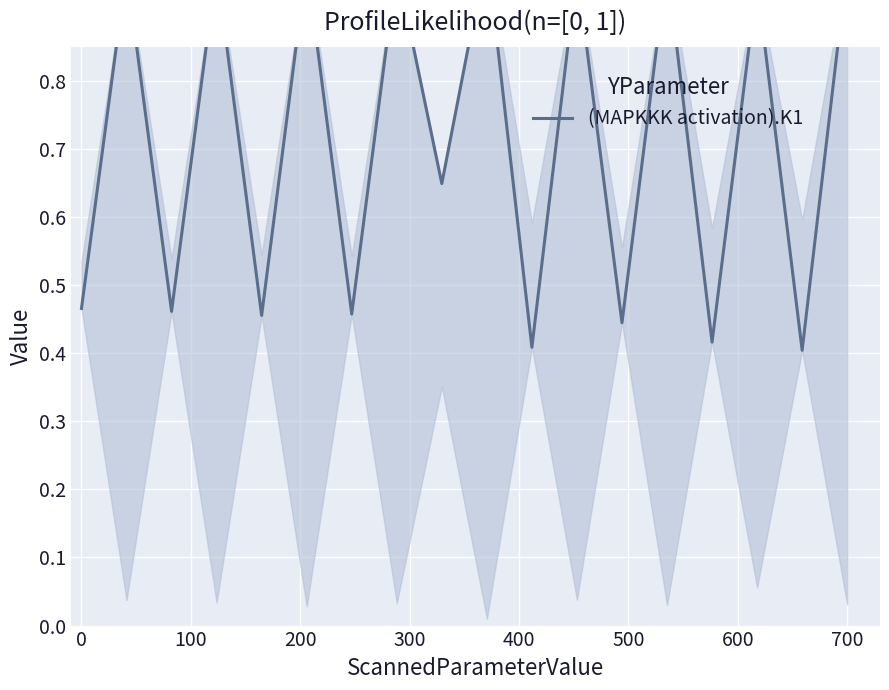

What is the greatest value displayed?

1.0